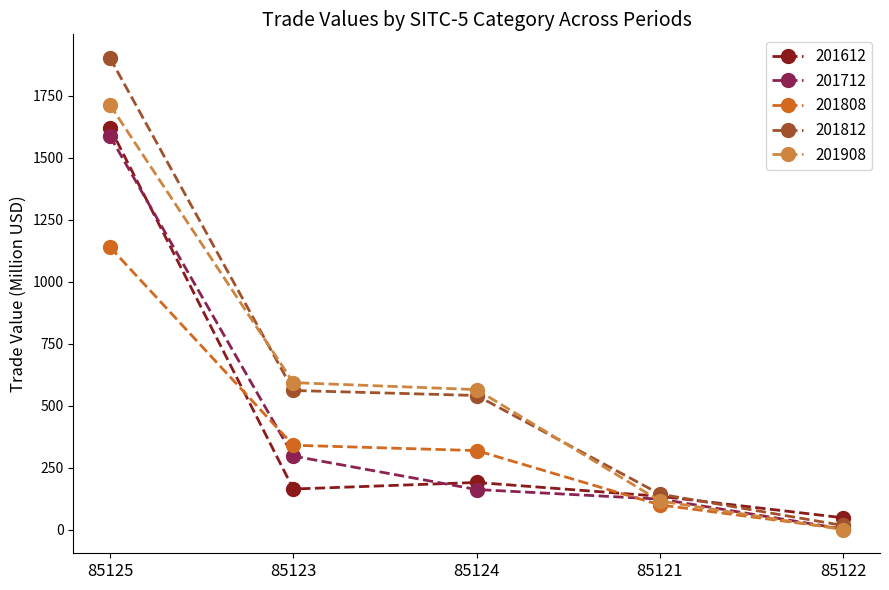

How many times do 201808 and 201908 cross each other?

1